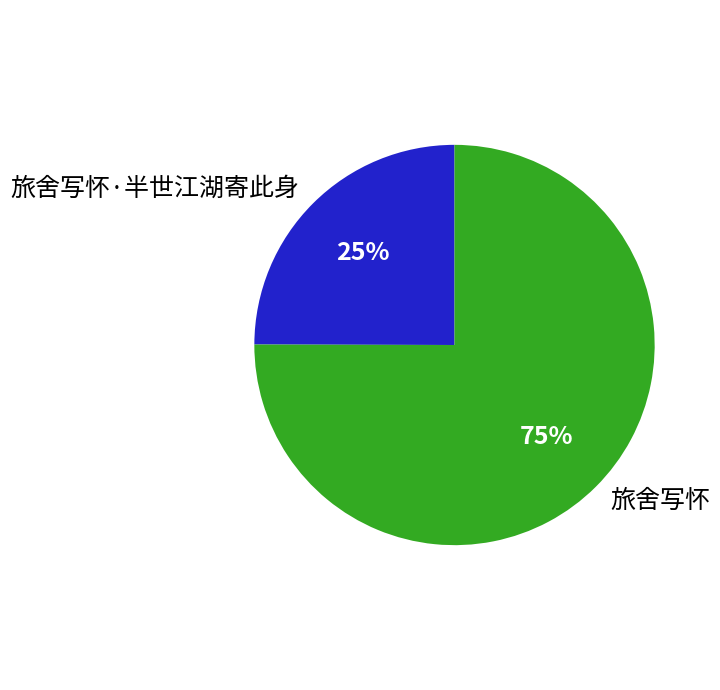

Which has a higher value, 旅舍写怀·半世江湖寄此身 or 旅舍写怀?

旅舍写怀